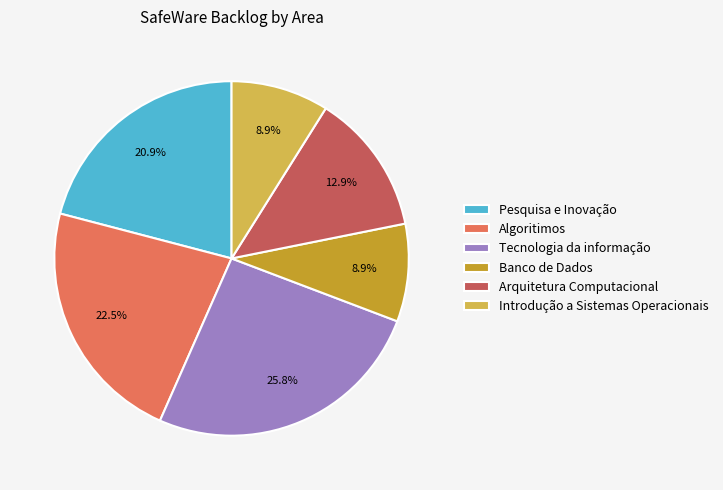

Does Tecnologia da informação account for over 50% of the chart?

No